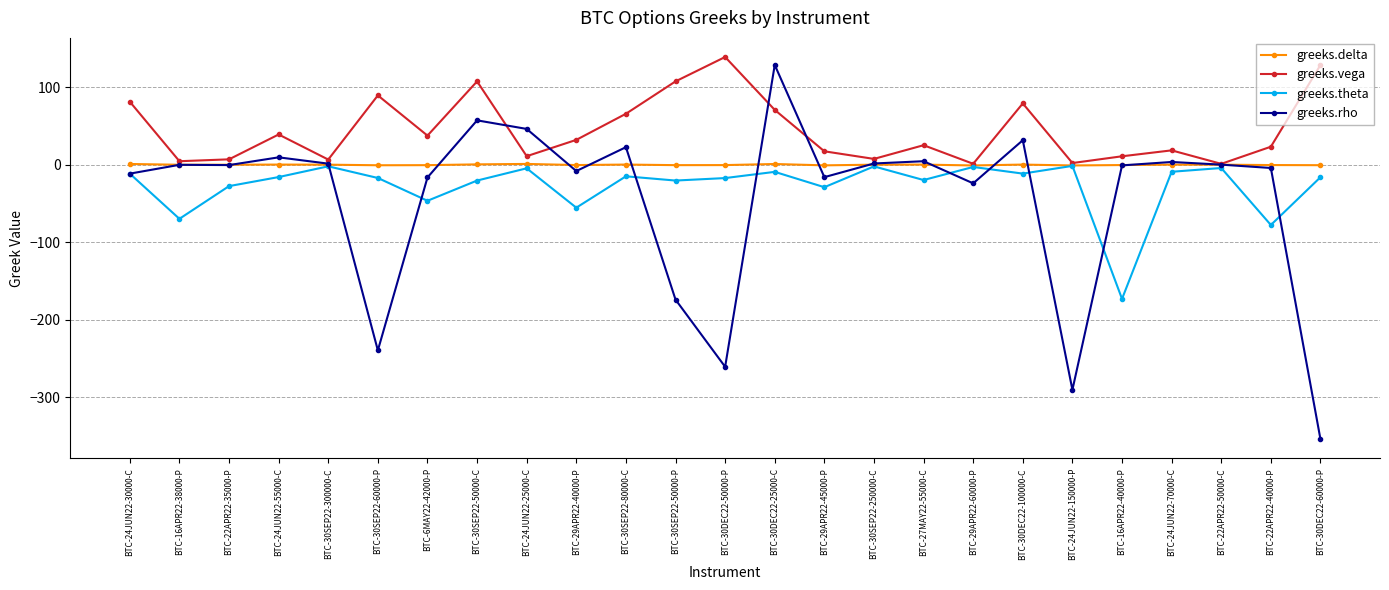

Is the value of greeks.vega at BTC-16APR22-38000-P greater than the value of greeks.delta at BTC-22APR22-35000-P?

Yes